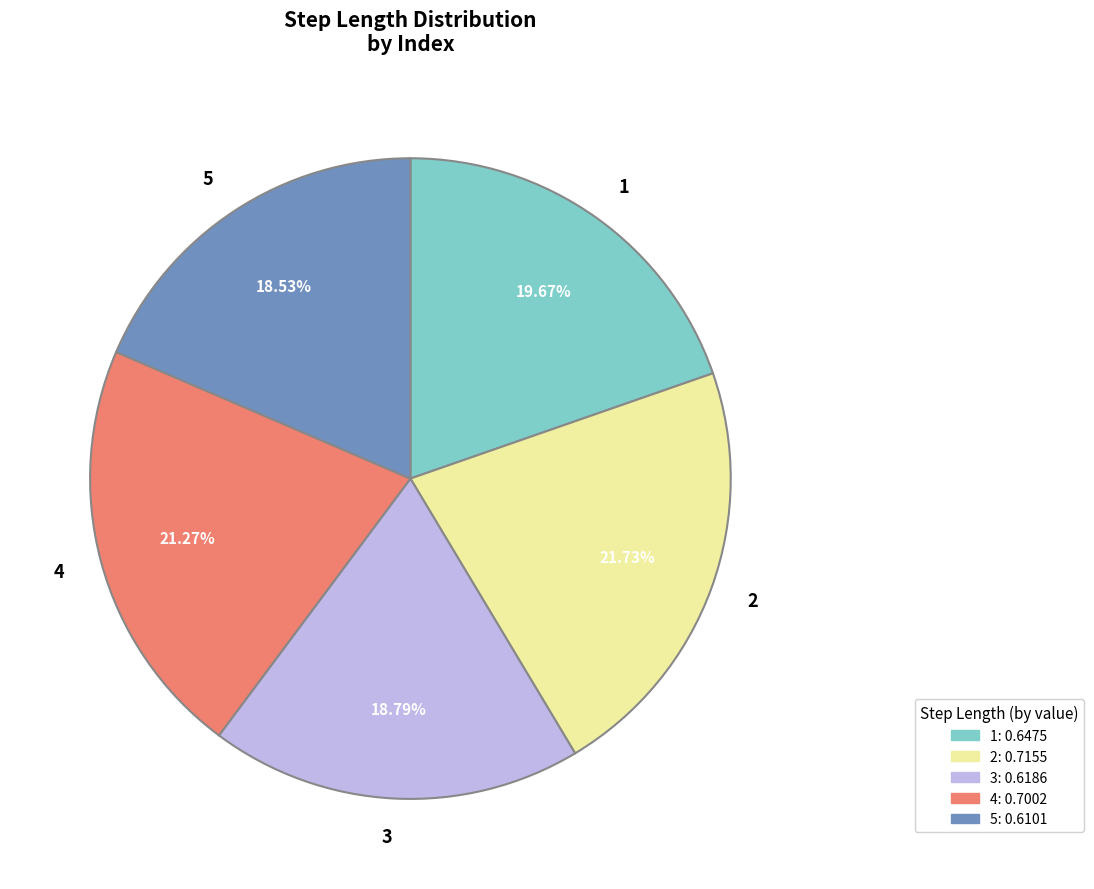

Is it true that 4 is 21% of the pie?

True